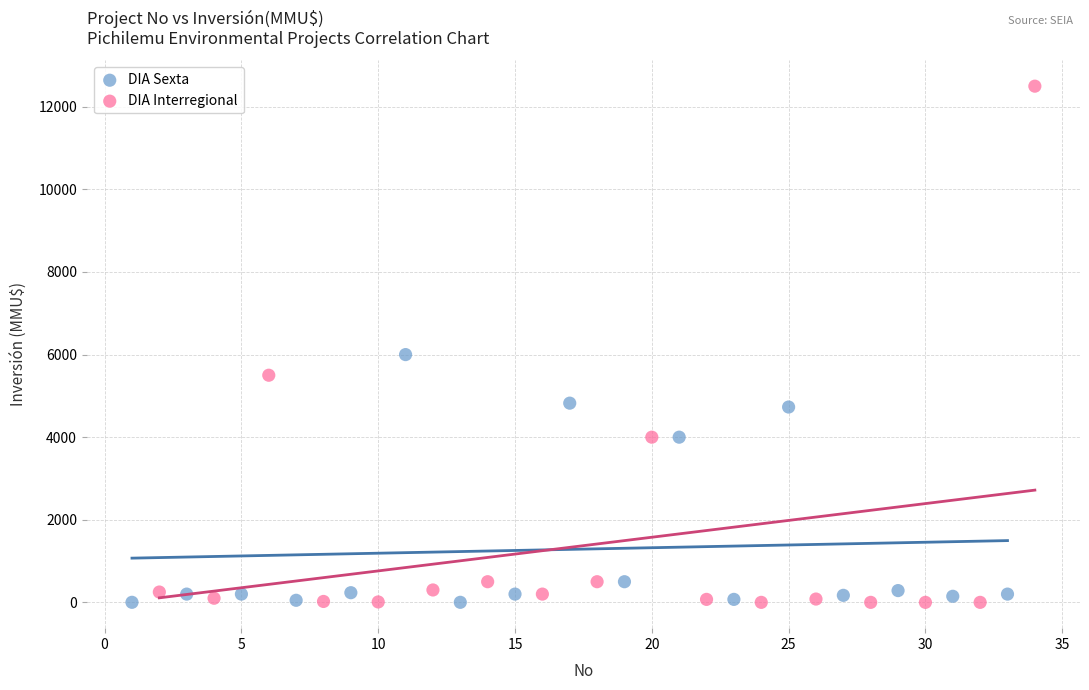

Which series reaches the maximum Y coordinate?

DIA Interregional